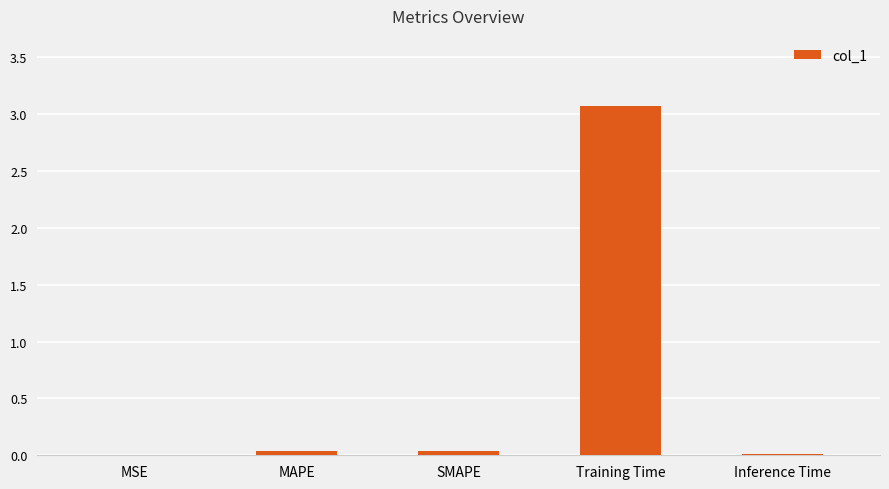

What is the sum of all values?

3.2